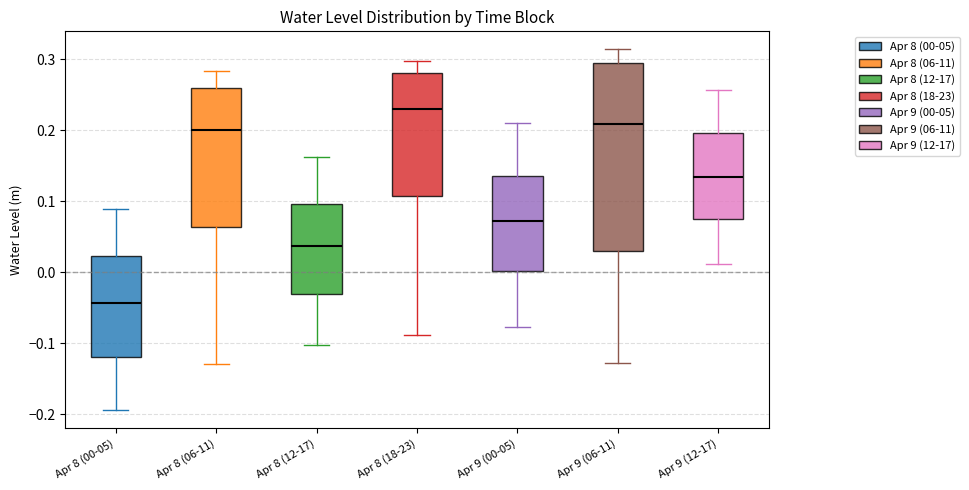

Reading left to right, transcribe this box plot: for each box, give where its median line is, the range the box spans, and where its two whiskers end, as read against the y-axis. The values are not printed on the chart, so give them approximately, as read against the axis.

Apr 8 (00-05): median -0.04, box -0.12 to 0.02, whiskers -0.19 to 0.09
Apr 8 (06-11): median 0.20, box 0.06 to 0.26, whiskers -0.13 to 0.28
Apr 8 (12-17): median 0.04, box -0.03 to 0.10, whiskers -0.10 to 0.16
Apr 8 (18-23): median 0.23, box 0.11 to 0.28, whiskers -0.09 to 0.30
Apr 9 (00-05): median 0.07, box 0.00 to 0.14, whiskers -0.08 to 0.21
Apr 9 (06-11): median 0.21, box 0.03 to 0.29, whiskers -0.13 to 0.31
Apr 9 (12-17): median 0.13, box 0.07 to 0.20, whiskers 0.01 to 0.26